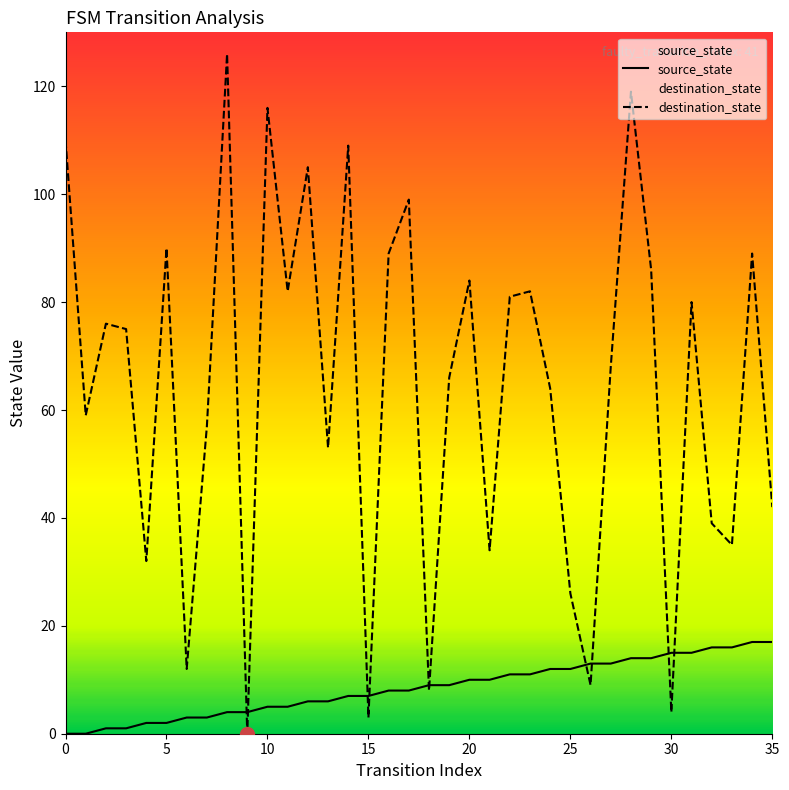

The source_state series shows 11 at 23. True or false?

True